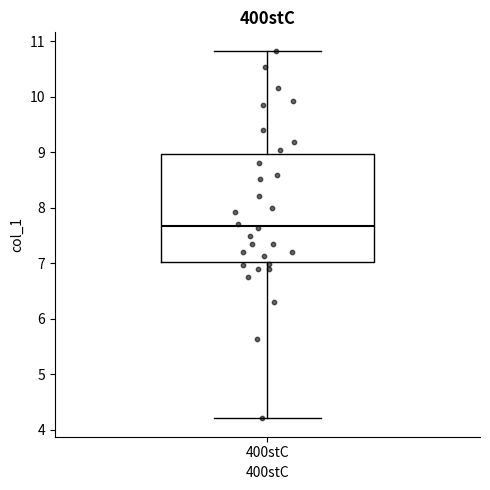

Read this box plot against the y-axis: the position of the median line, the range covered by the box, and the ends of both whiskers. The values are not printed on the chart, so give them approximately, as read against the axis.

median 7.7, box 7.0 to 9.0, whiskers 4.2 to 10.8